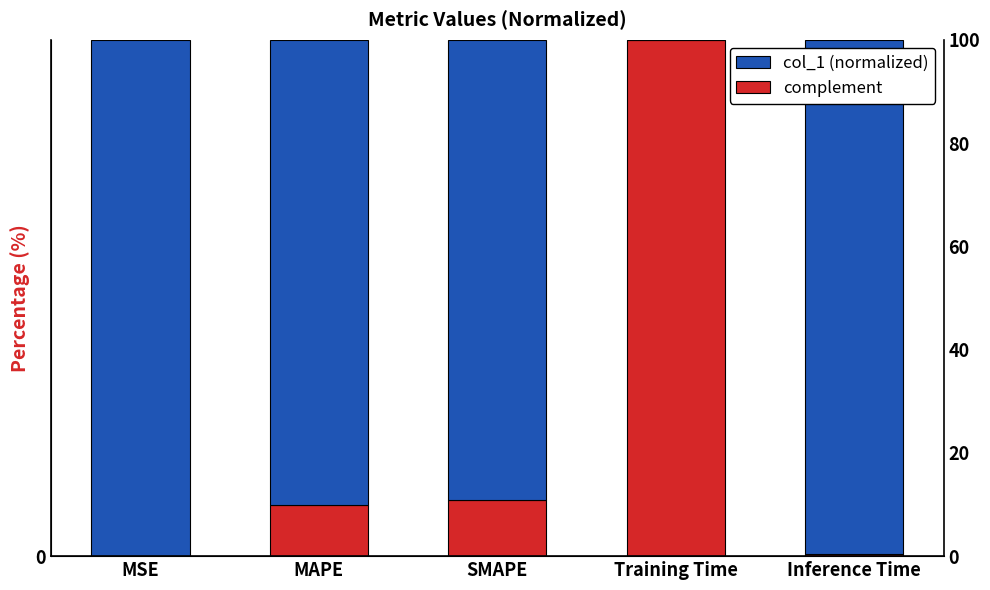

Reading right to left, list all the values displayed in this chart.

col_1 (normalized): 0.0	1.0	0.1	0.1	0.0
complement: 1.0	0.0	0.9	0.9	1.0